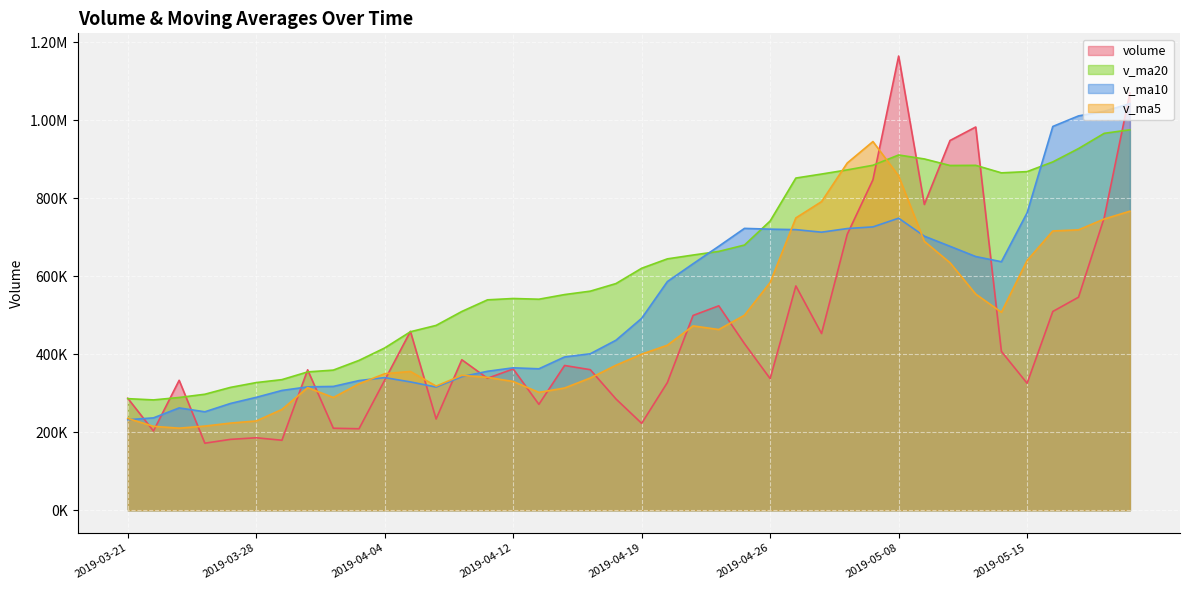

In v_ma5, how many points are higher than both neighbors (excluding endpoints)?

5